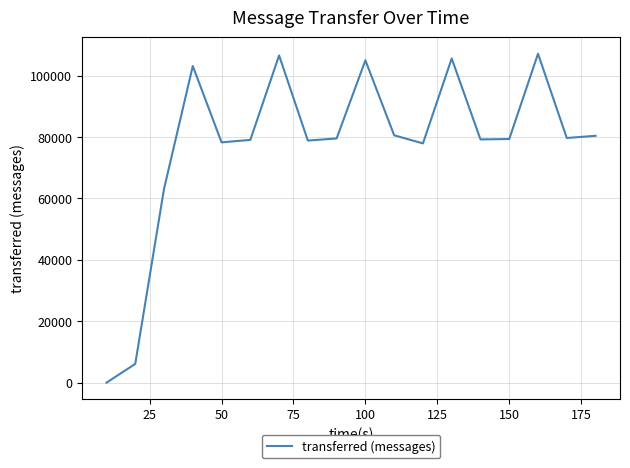

What is the difference between the maximum and minimum values?

107120